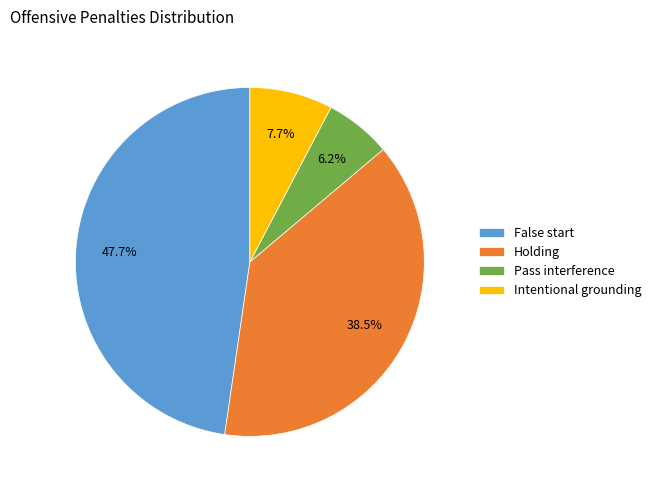

The Holding slice represents 51% of the pie. True or false?

False